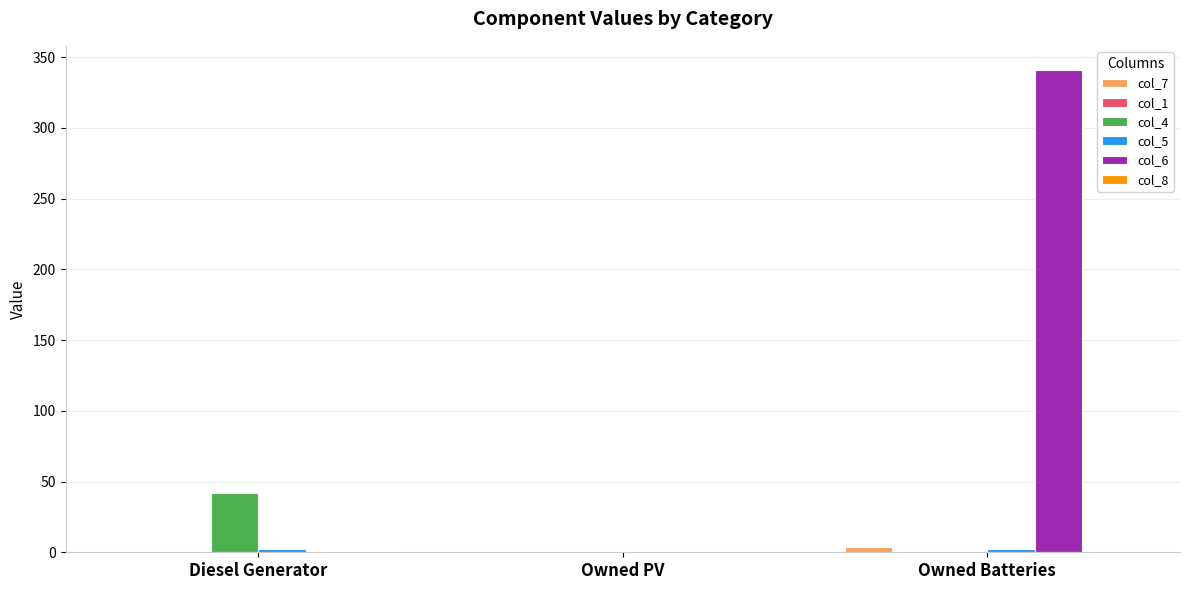

What is the greatest value displayed?

341